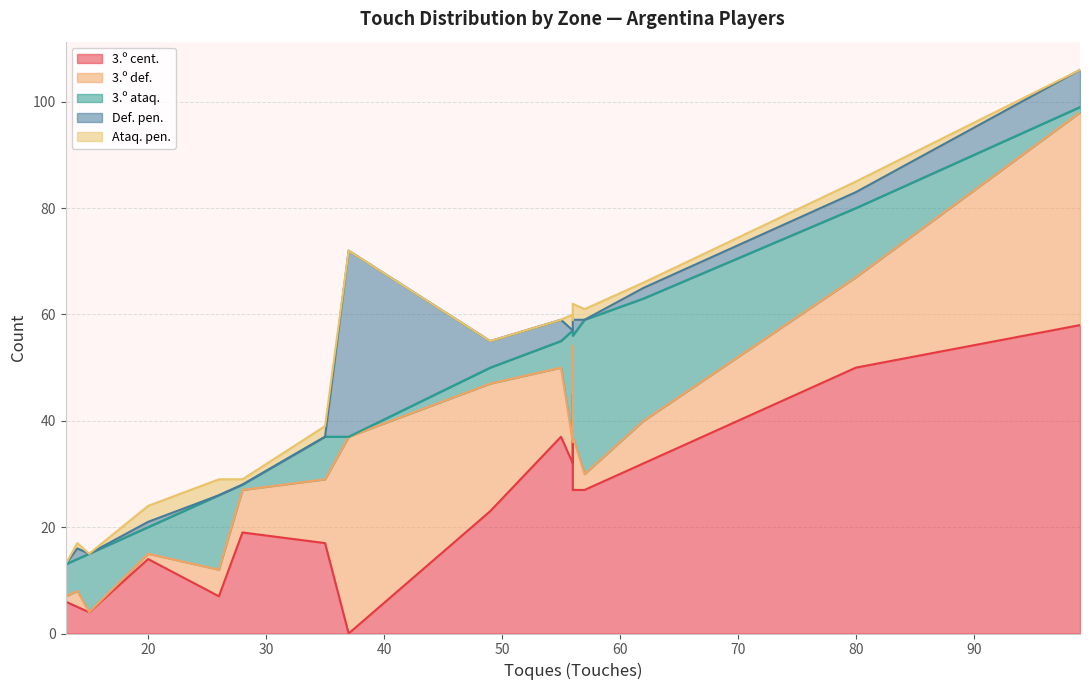

After their last crossing, which series has the higher values: 3.º ataq. or 3.º cent.?

3.º cent.